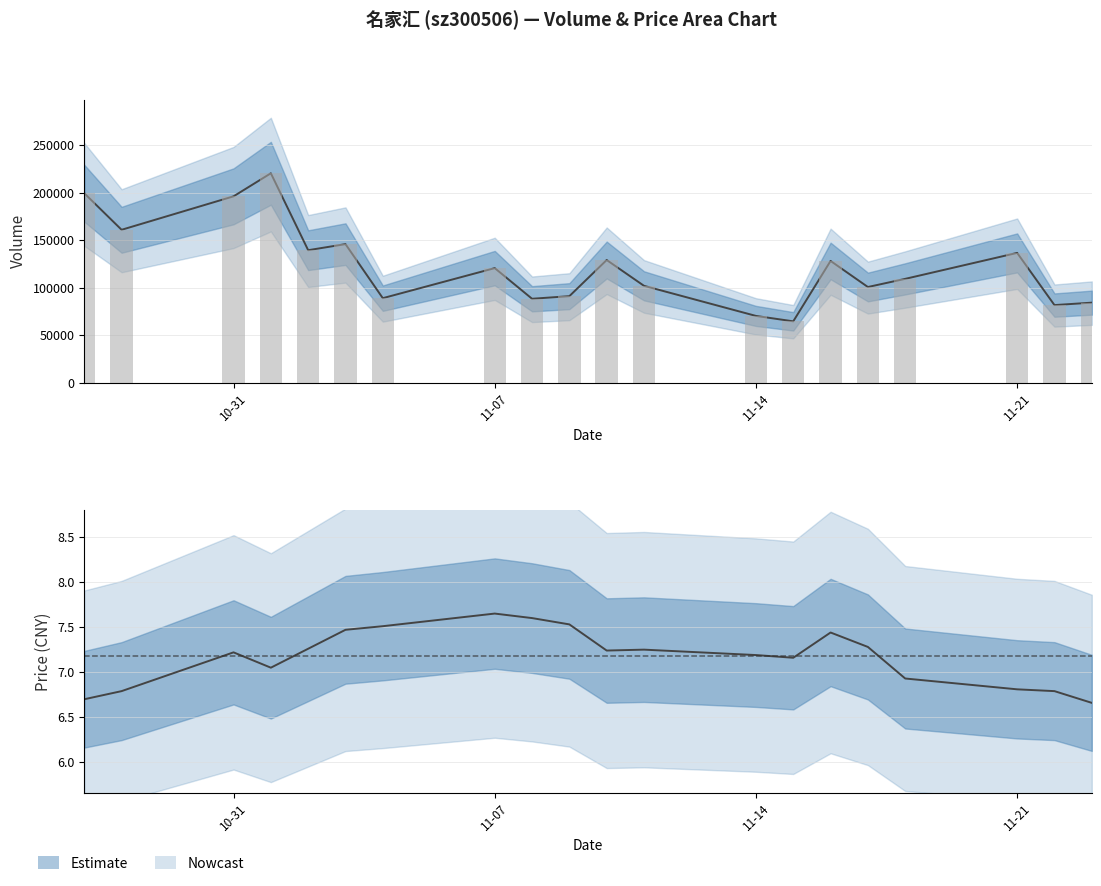

List the series in order of their peak value, highest first.

volume, t_volume, price